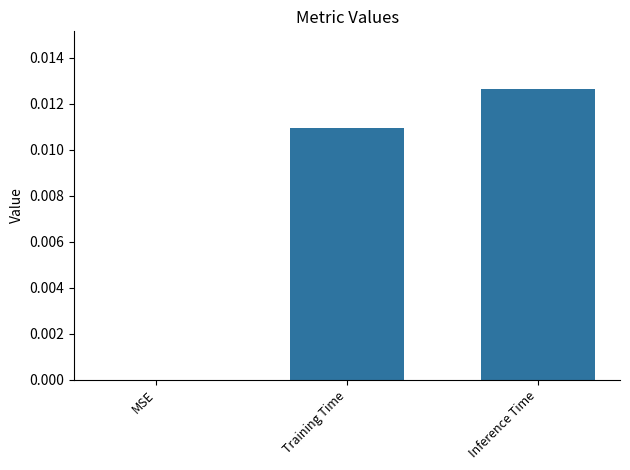

How many distinct data groups are displayed?

1